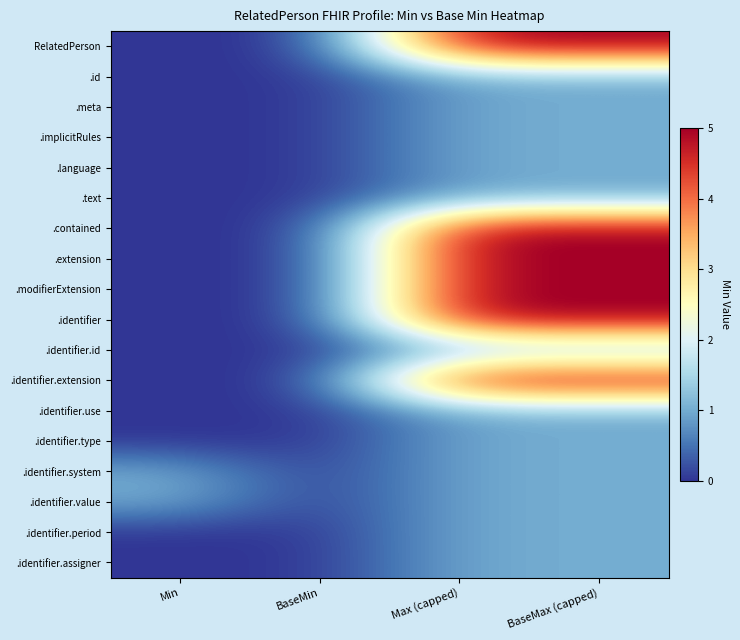

Reading left to right, extract all data points from this chart.

RelatedPerson: Min=0	BaseMin=0	Max (capped)=5	BaseMax (capped)=5
.id: Min=0	BaseMin=0	Max (capped)=1	BaseMax (capped)=1
.meta: Min=0	BaseMin=0	Max (capped)=1	BaseMax (capped)=1
.implicitRules: Min=0	BaseMin=0	Max (capped)=1	BaseMax (capped)=1
.language: Min=0	BaseMin=0	Max (capped)=1	BaseMax (capped)=1
.text: Min=0	BaseMin=0	Max (capped)=1	BaseMax (capped)=1
.contained: Min=0	BaseMin=0	Max (capped)=5	BaseMax (capped)=5
.extension: Min=0	BaseMin=0	Max (capped)=5	BaseMax (capped)=5
.modifierExtension: Min=0	BaseMin=0	Max (capped)=5	BaseMax (capped)=5
.identifier: Min=0	BaseMin=0	Max (capped)=5	BaseMax (capped)=5
.identifier.id: Min=0	BaseMin=0	Max (capped)=1	BaseMax (capped)=1
.identifier.extension: Min=0	BaseMin=0	Max (capped)=5	BaseMax (capped)=5
.identifier.use: Min=0	BaseMin=0	Max (capped)=1	BaseMax (capped)=1
.identifier.type: Min=0	BaseMin=0	Max (capped)=1	BaseMax (capped)=1
.identifier.system: Min=1	BaseMin=0	Max (capped)=1	BaseMax (capped)=1
.identifier.value: Min=1	BaseMin=0	Max (capped)=1	BaseMax (capped)=1
.identifier.period: Min=0	BaseMin=0	Max (capped)=1	BaseMax (capped)=1
.identifier.assigner: Min=0	BaseMin=0	Max (capped)=1	BaseMax (capped)=1